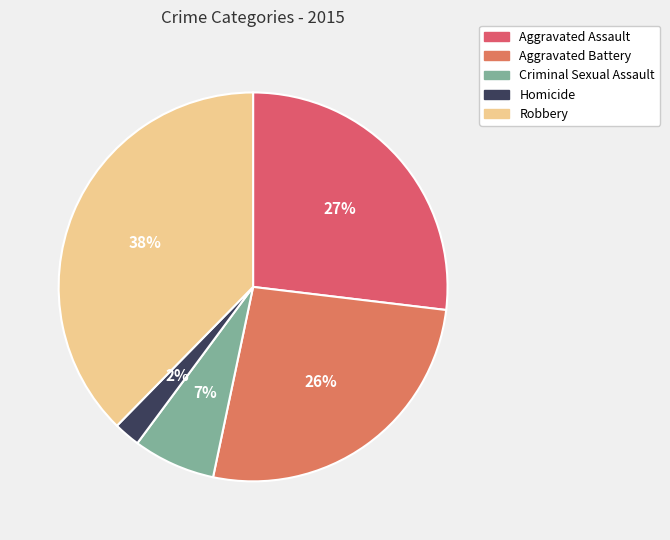

What percentage is the Robbery slice, to the nearest percent?

38%